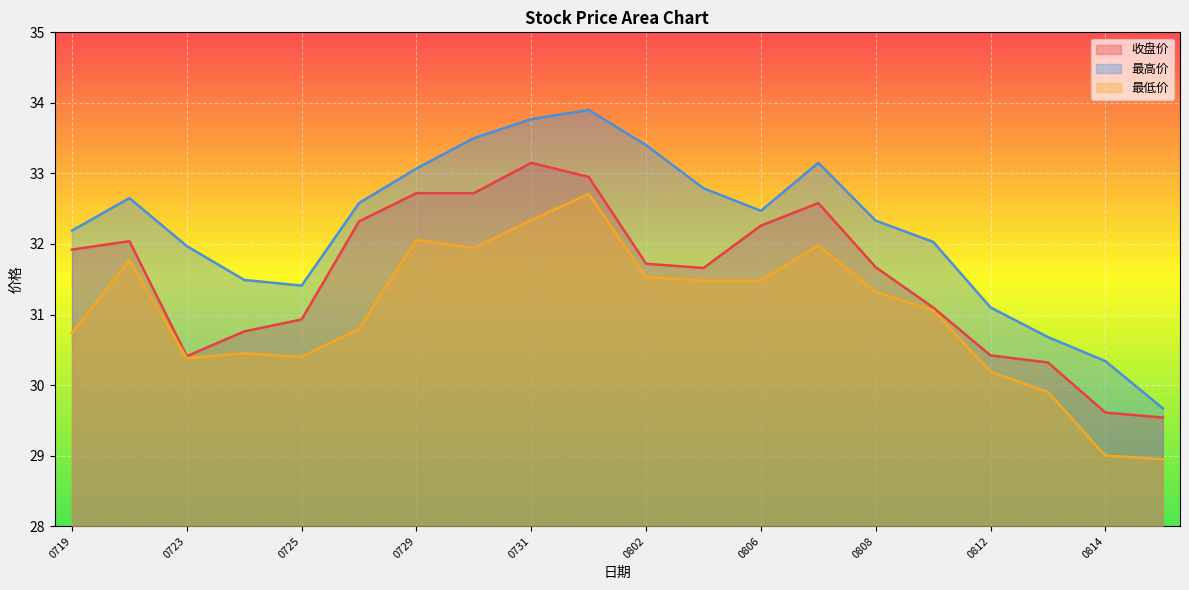

Is the value of 最低价 at 0723 greater than the value of 收盘价 at 0802?

No